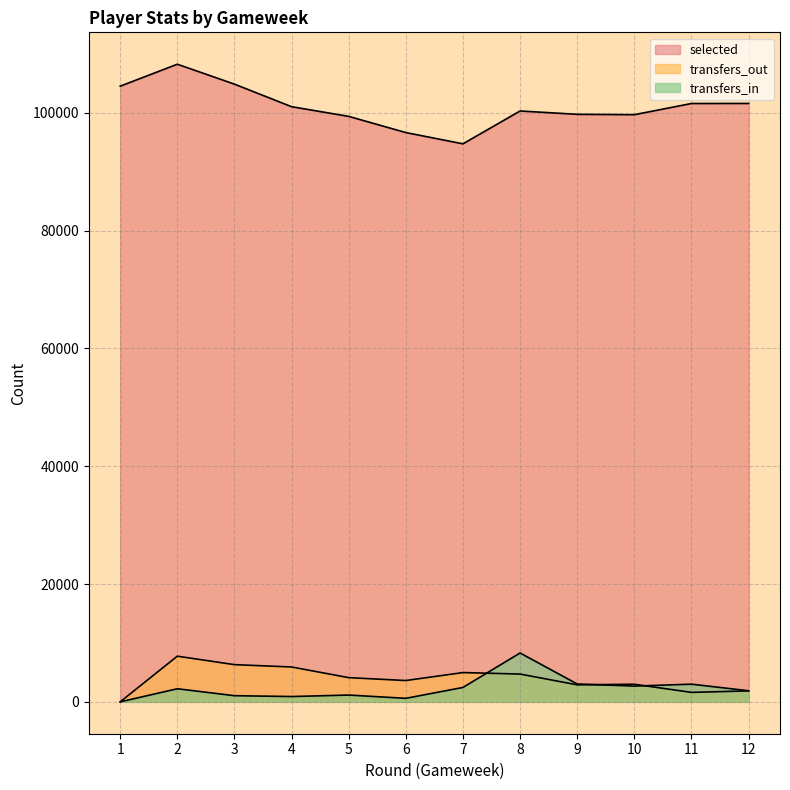

Reading right to left, what are all the values shown in this chart?

selected: 12=101571	11=101563	10=99665	9=99726	8=100295	7=94719	6=96630	5=99378	4=101021	3=104849	2=108232	1=104503
transfers_in: 12=1882	11=2999	10=2673	9=3029	8=8289	7=2443	6=595	5=1153	4=900	3=1044	2=2221	1=0
transfers_out: 12=1859	11=1604	10=2986	9=2887	8=4715	7=4969	6=3617	5=4106	4=5916	3=6314	2=7750	1=0